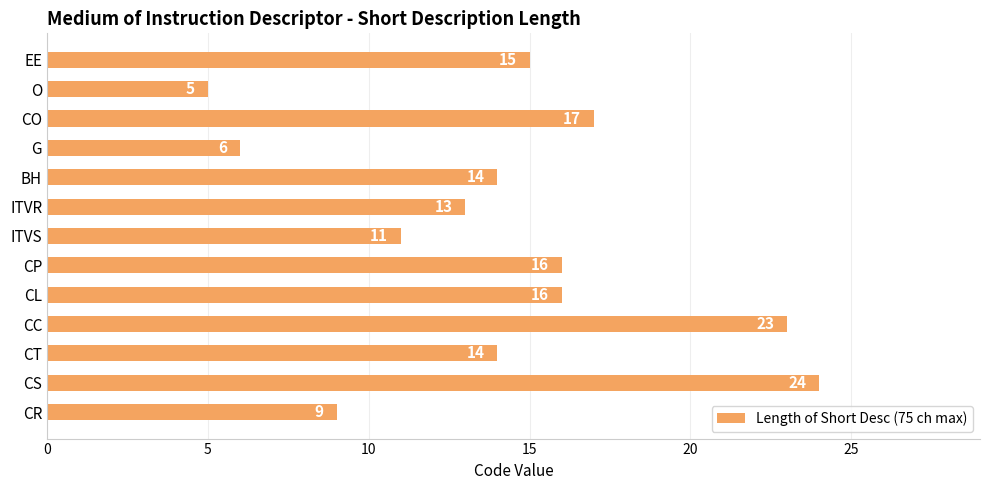

Between CC and ITVS, which is larger?

CC